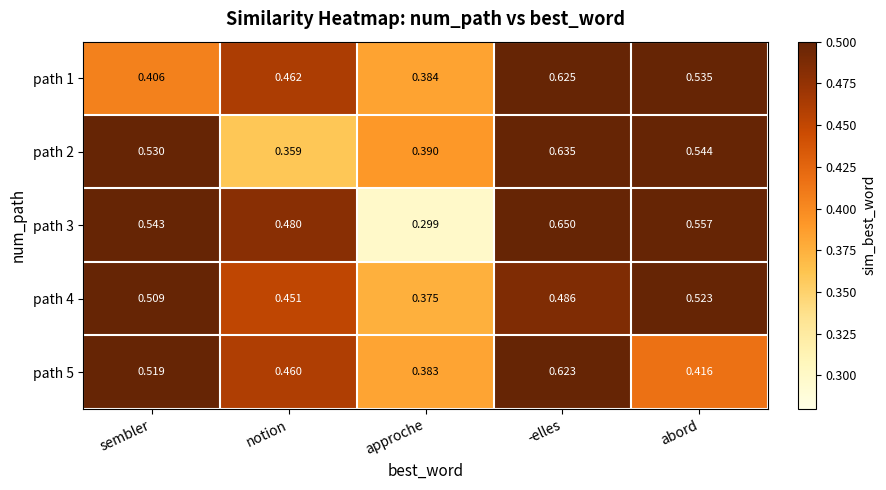

Which category has the highest value in the path 3 series?

-elles